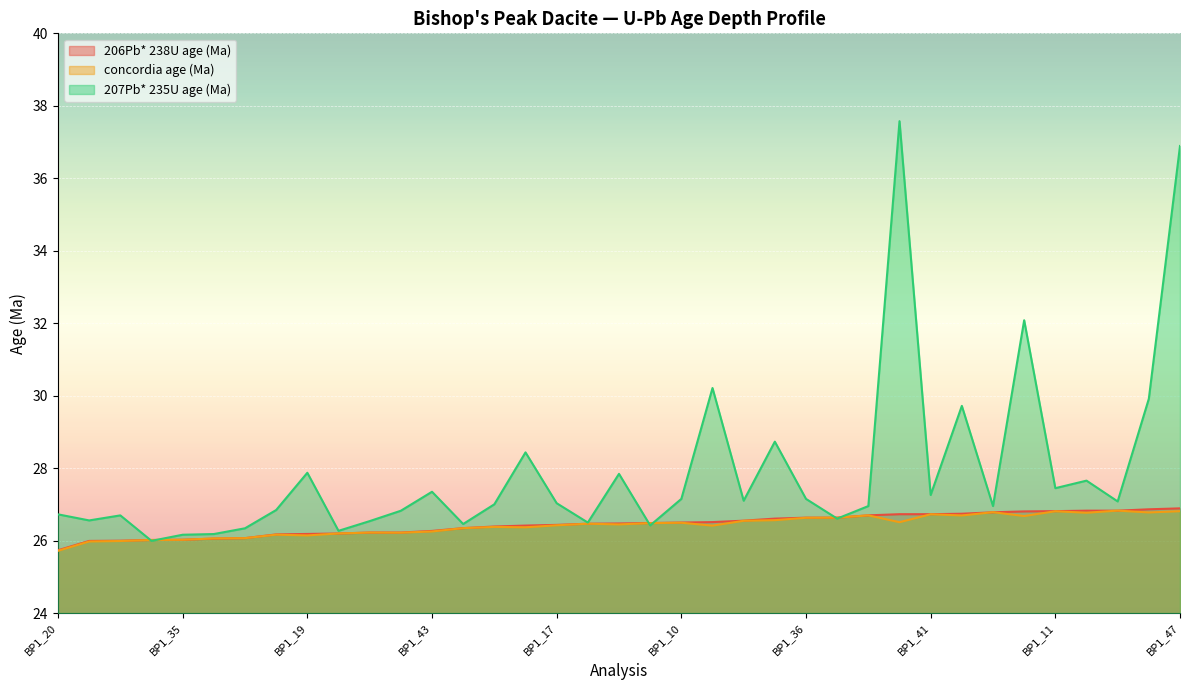

What is the value of the concordia age (Ma) point at the 15th from the left?

26.4